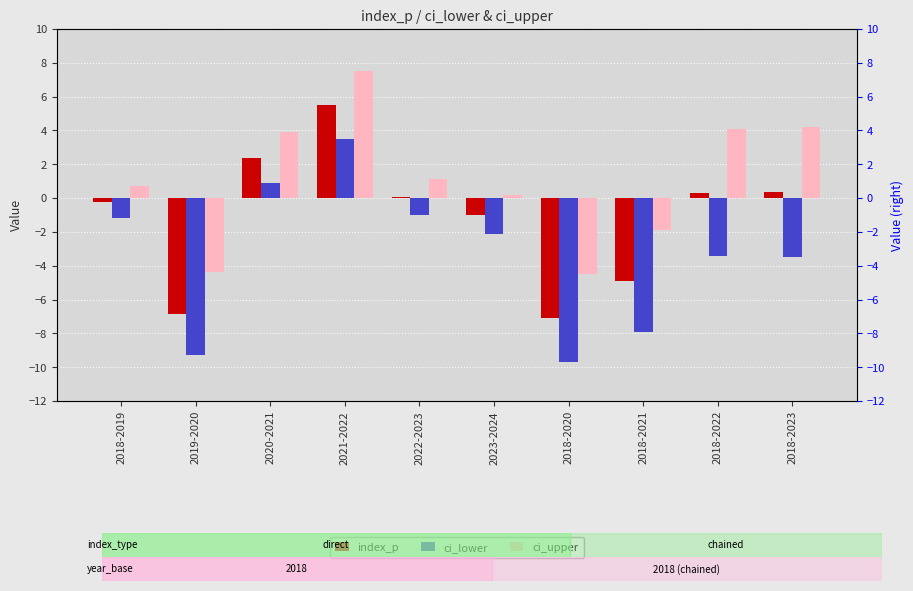

How many distinct data groups are displayed?

3